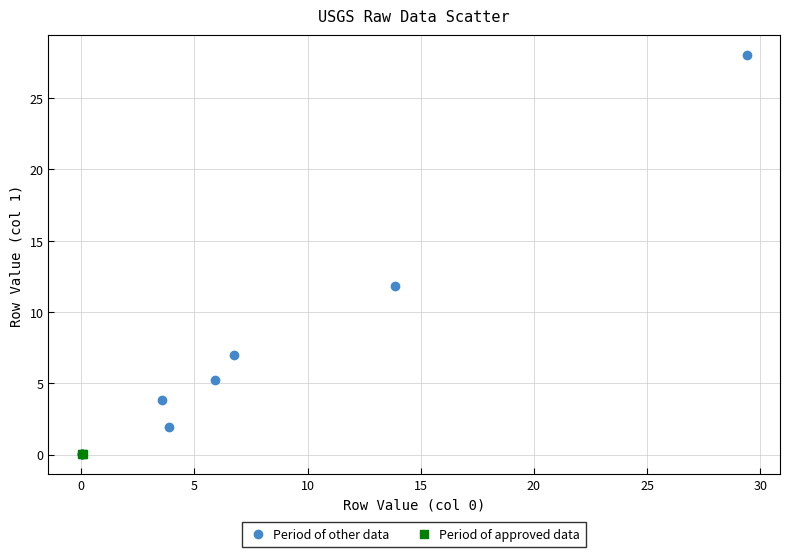

Which series contains the highest Y value?

Period of other data